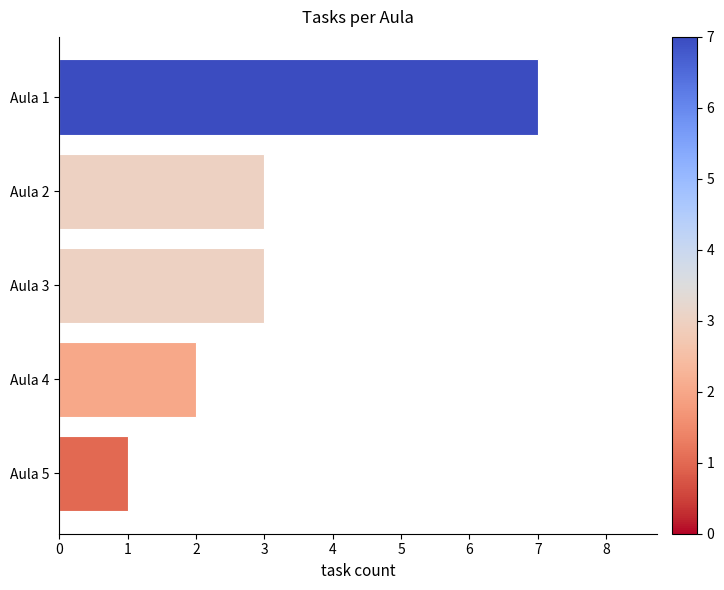

Does the chart contain any negative values?

No